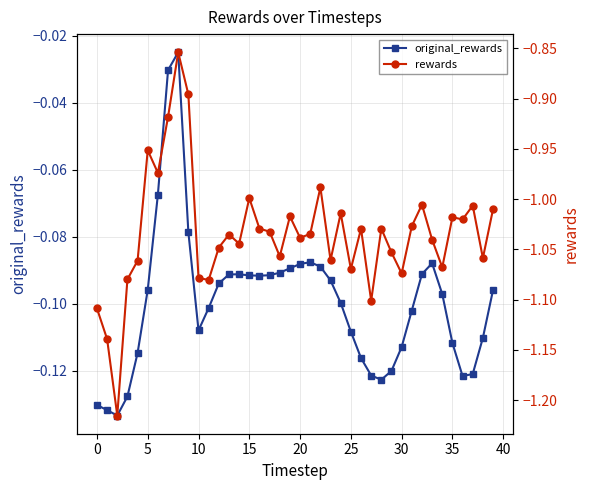

What is the sum of the rewards values at 19 and 37?

-2.0